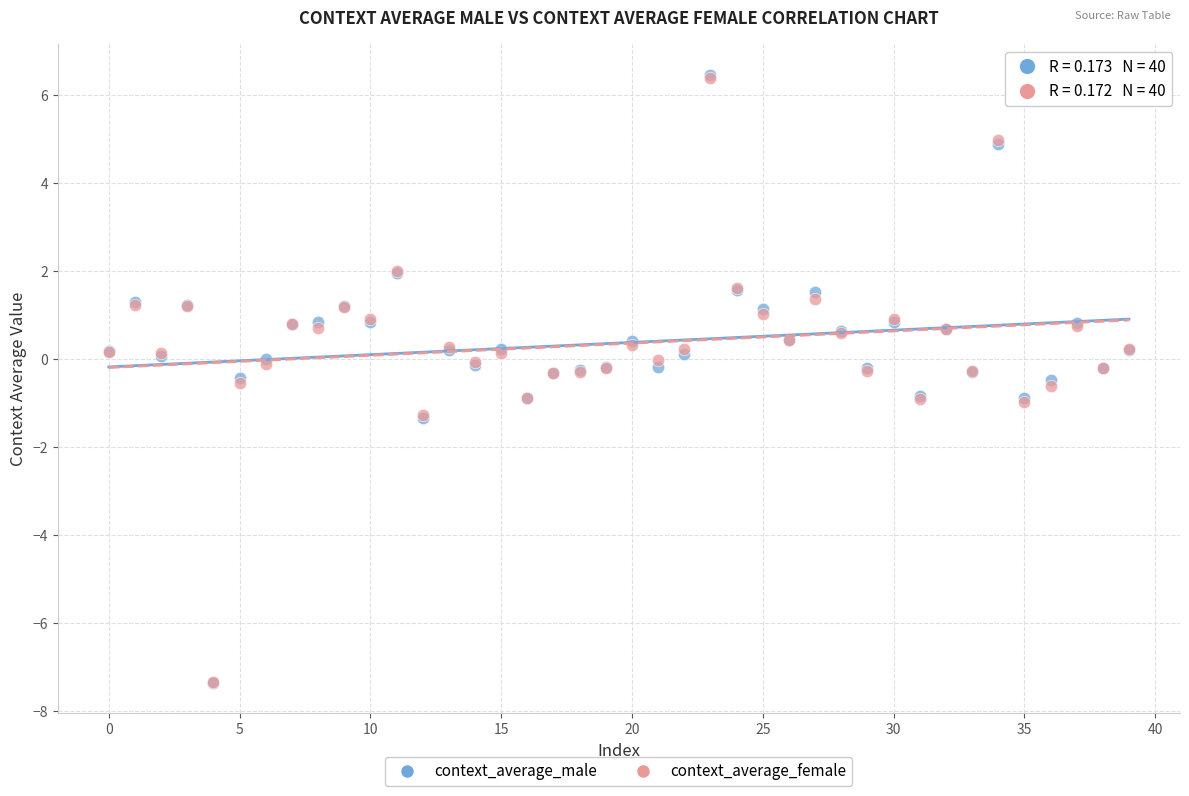

What are all the series names shown in the legend?

context_average_male, context_average_female